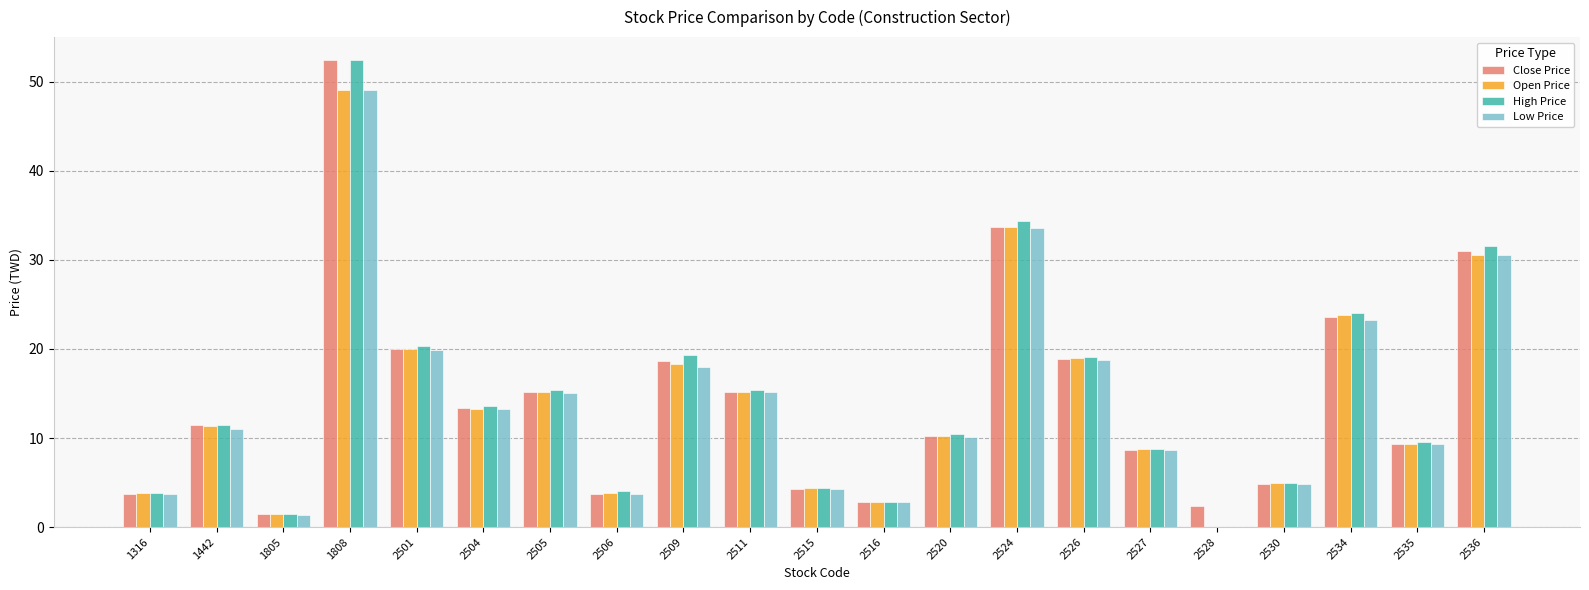

Is it true that Close Price equals 40.7 at 2536?

False